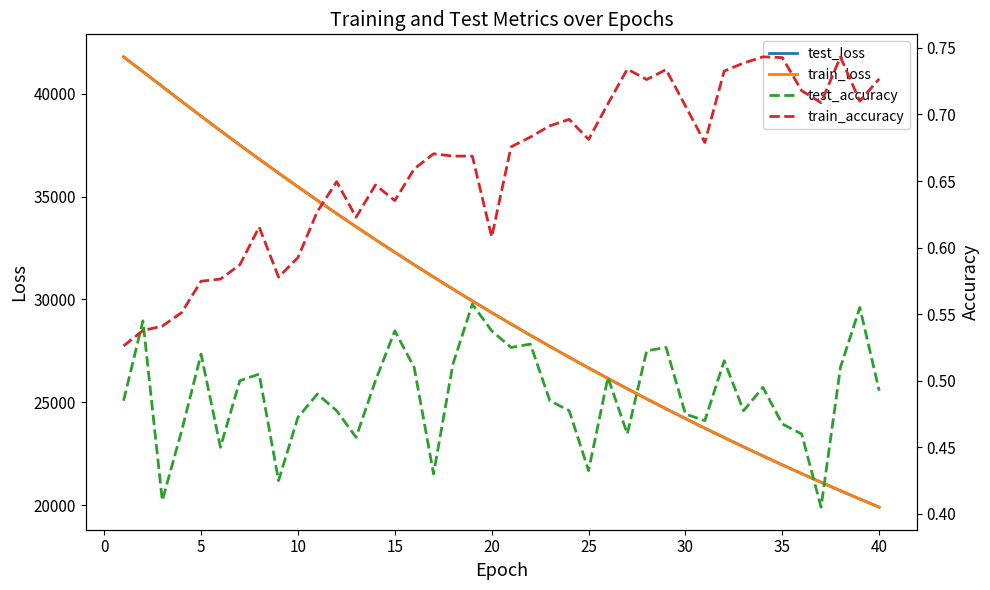

True or false: test_loss and train_accuracy cross at least once.

False